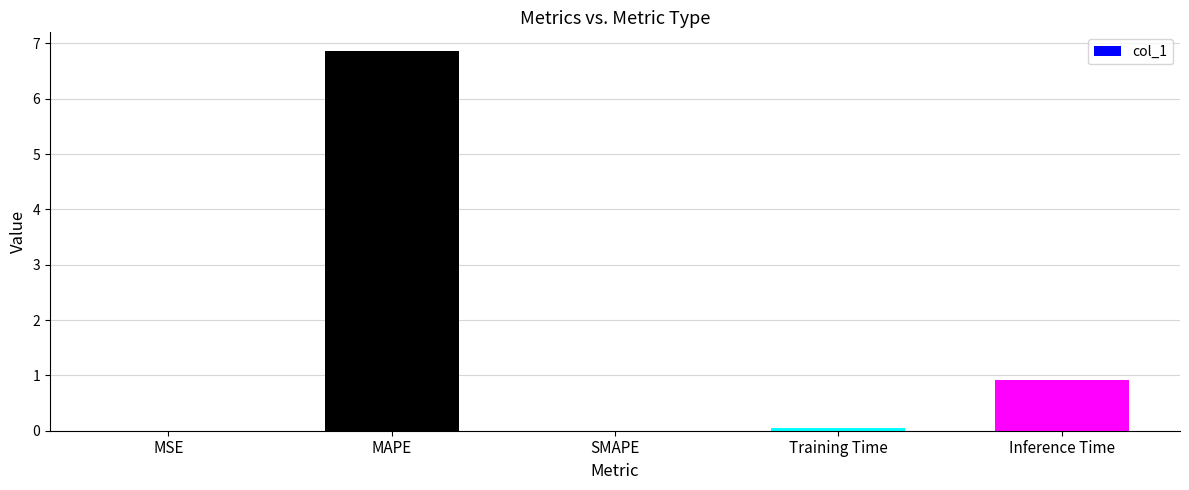

Is it true that the value at MAPE is 9.4?

False